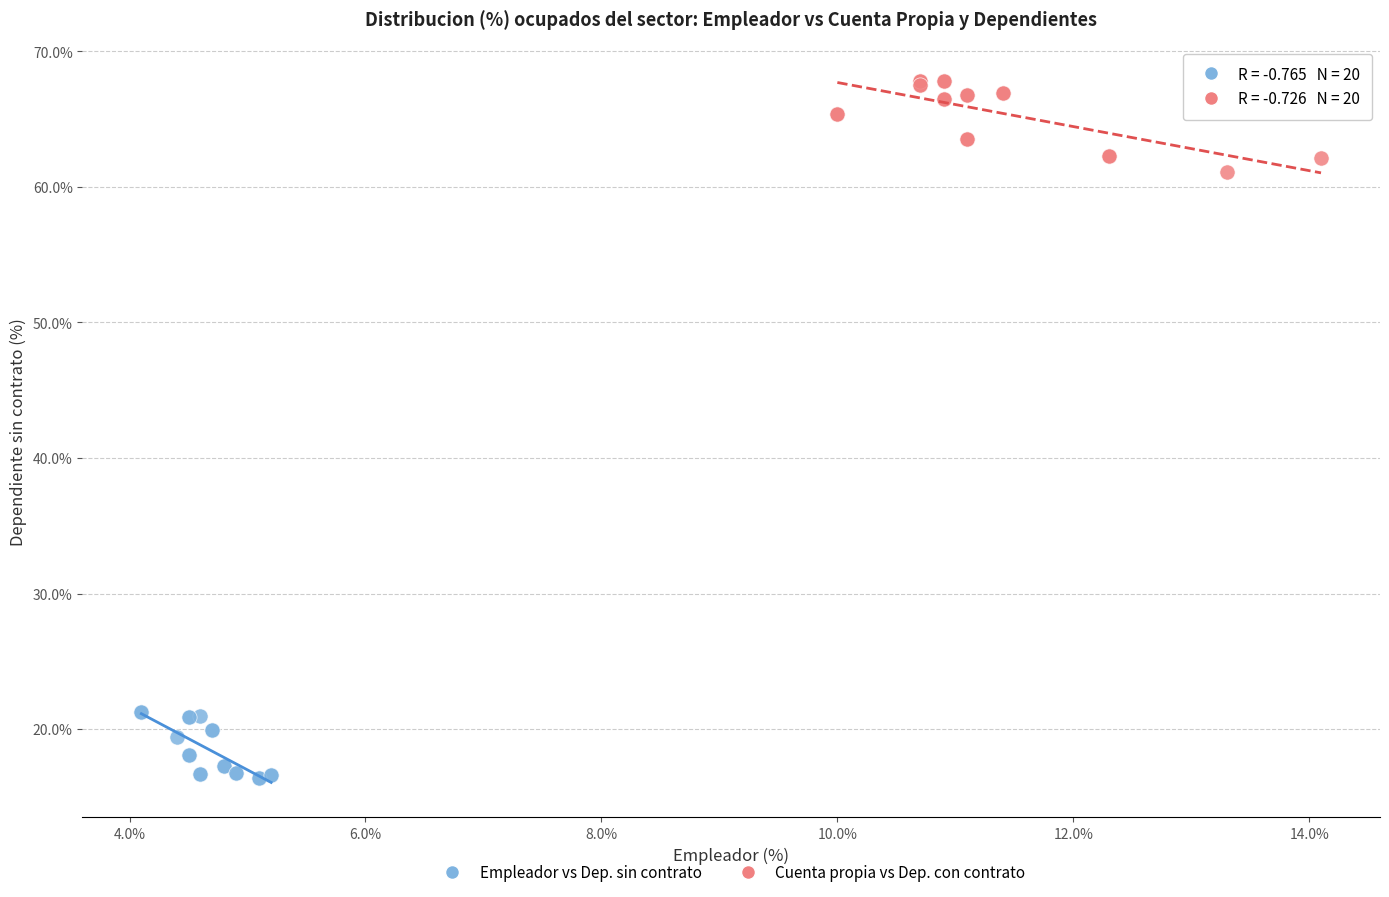

Which series has the largest Y range (max minus min)?

Cuenta propia vs Dep. con contrato